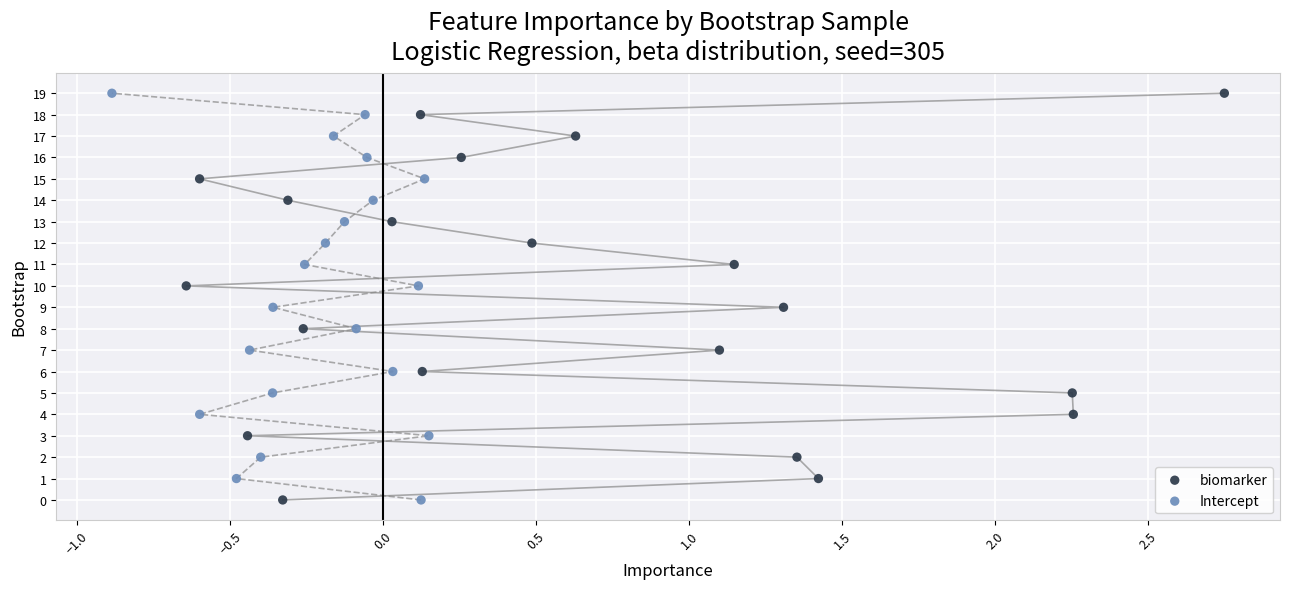

What are all the series names shown in the legend?

biomarker, Intercept